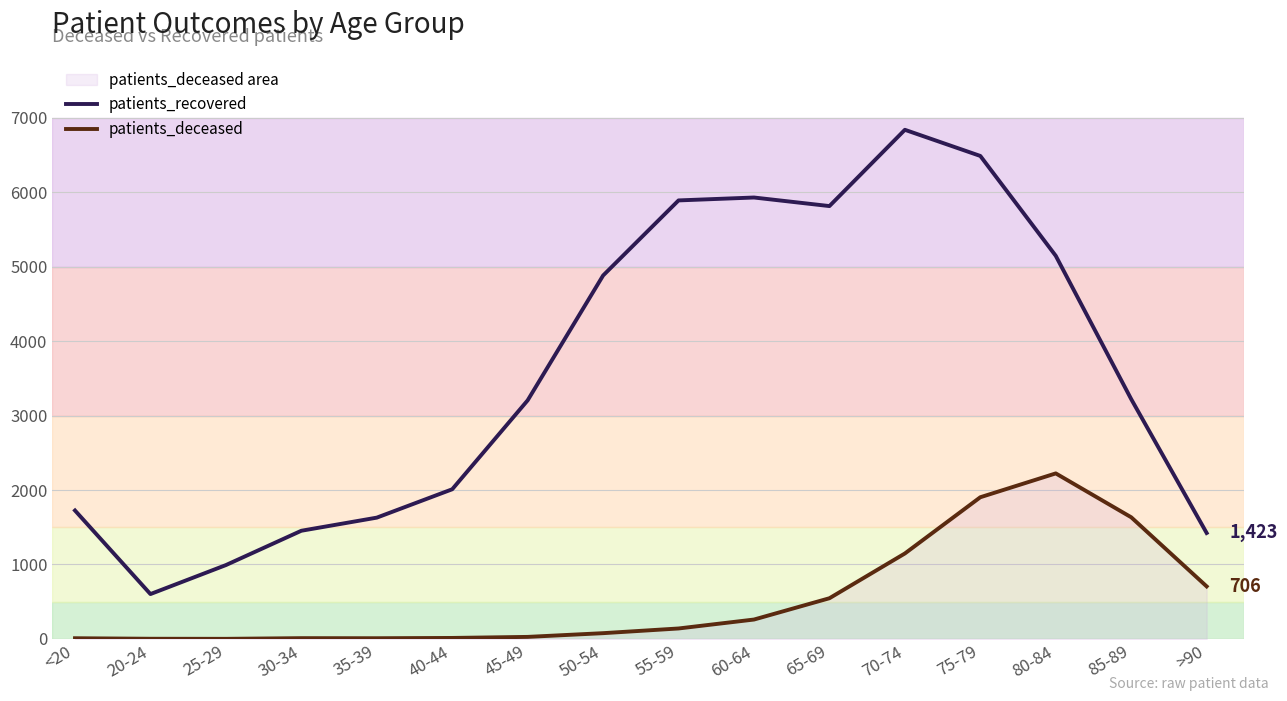

What is the label of the 11th point from the left?

65-69